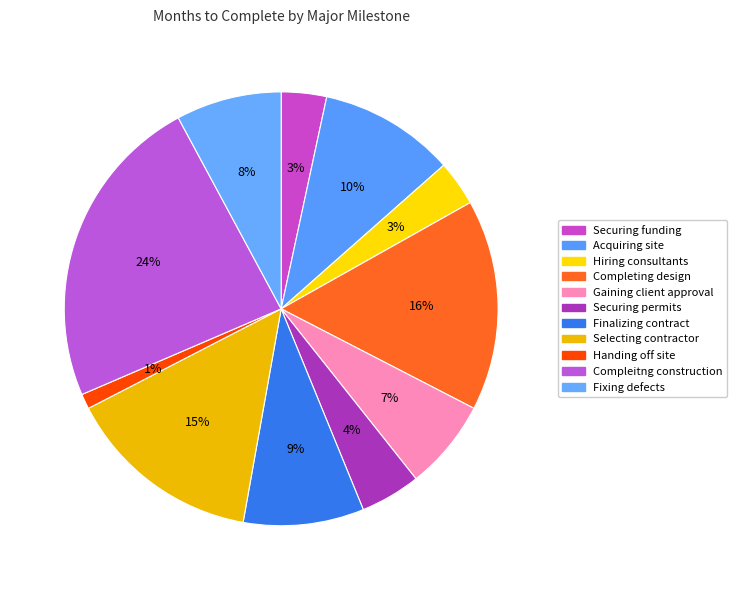

Approximately how many times larger is the value at Securing funding compared to Handing off site?

3.0